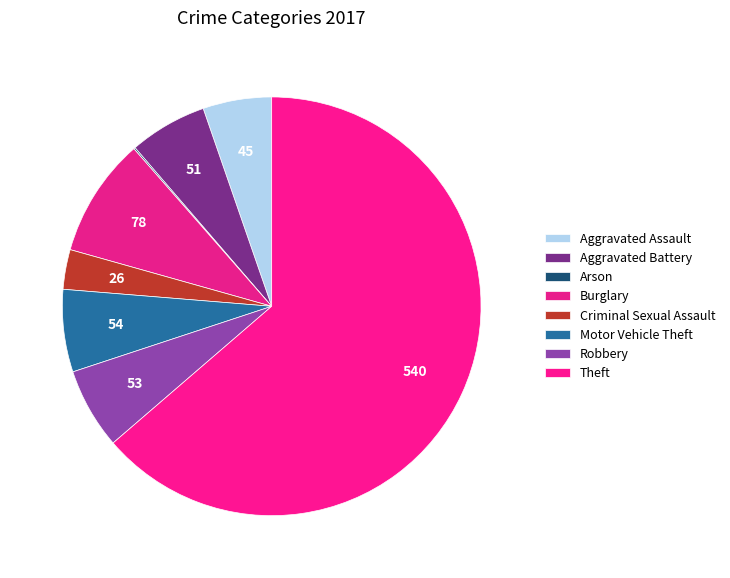

Does Arson represent more than half of the total?

No